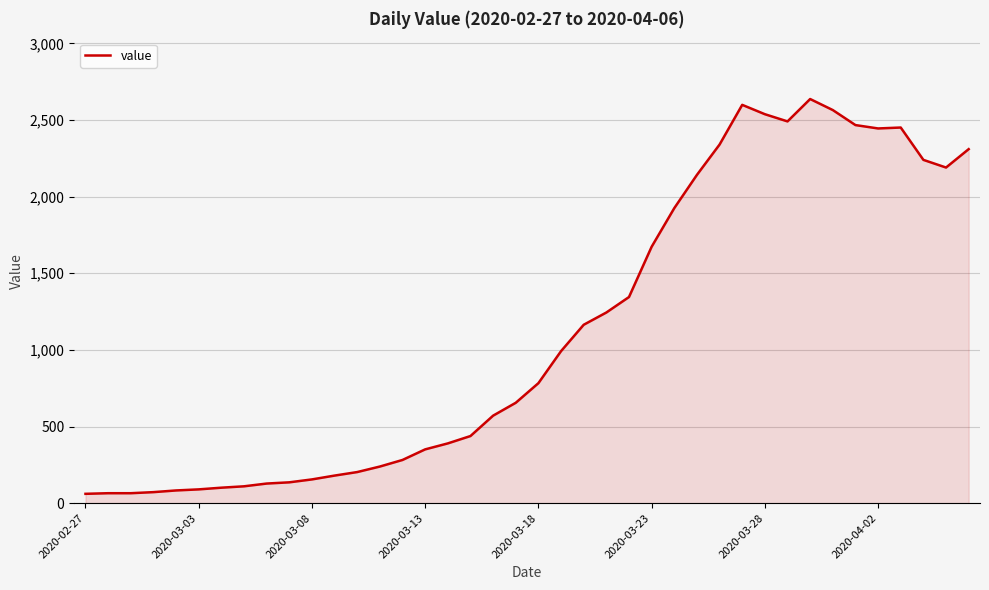

What is the maximum value shown in the chart?

2637